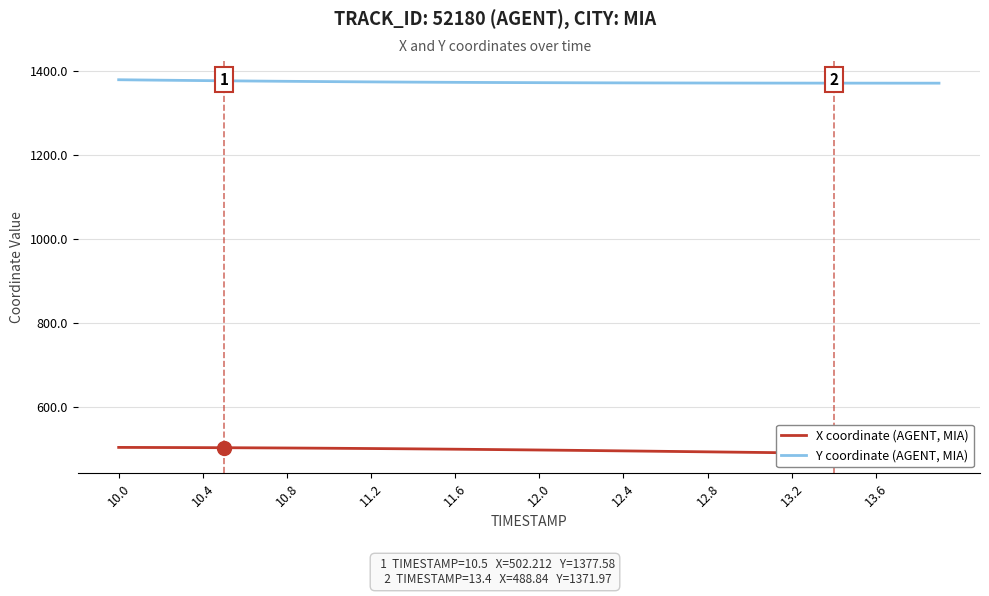

The value of Y coordinate (AGENT, MIA) at 12.4 is 2044.1. True or false?

False